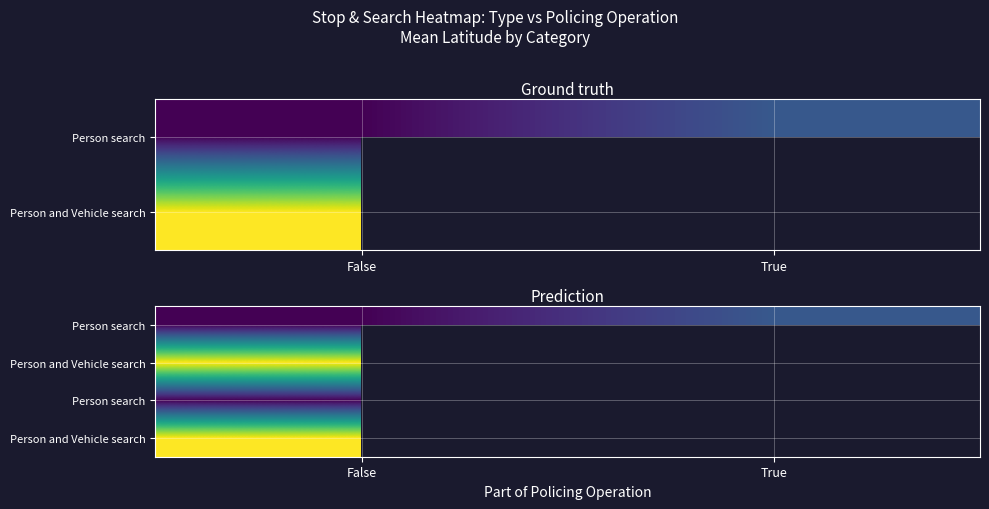

Between False and True, which is larger?

True